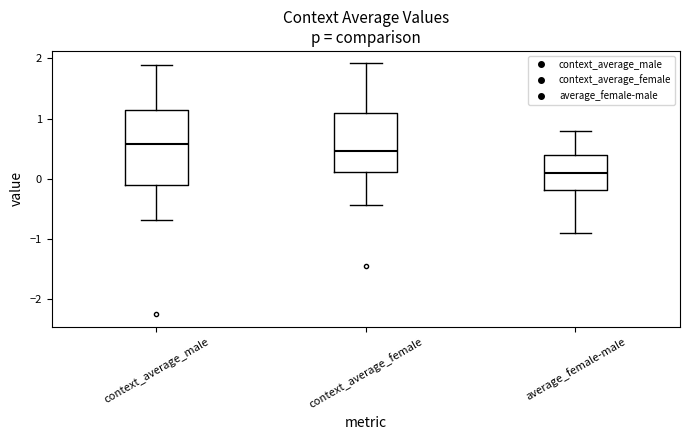

Comparing the boxes themselves (not the whiskers), which one is the tallest?

context_average_male